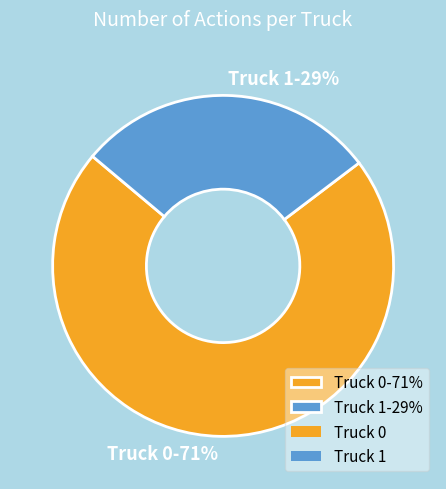

True or false: Truck 1 accounts for 29% of the total.

True